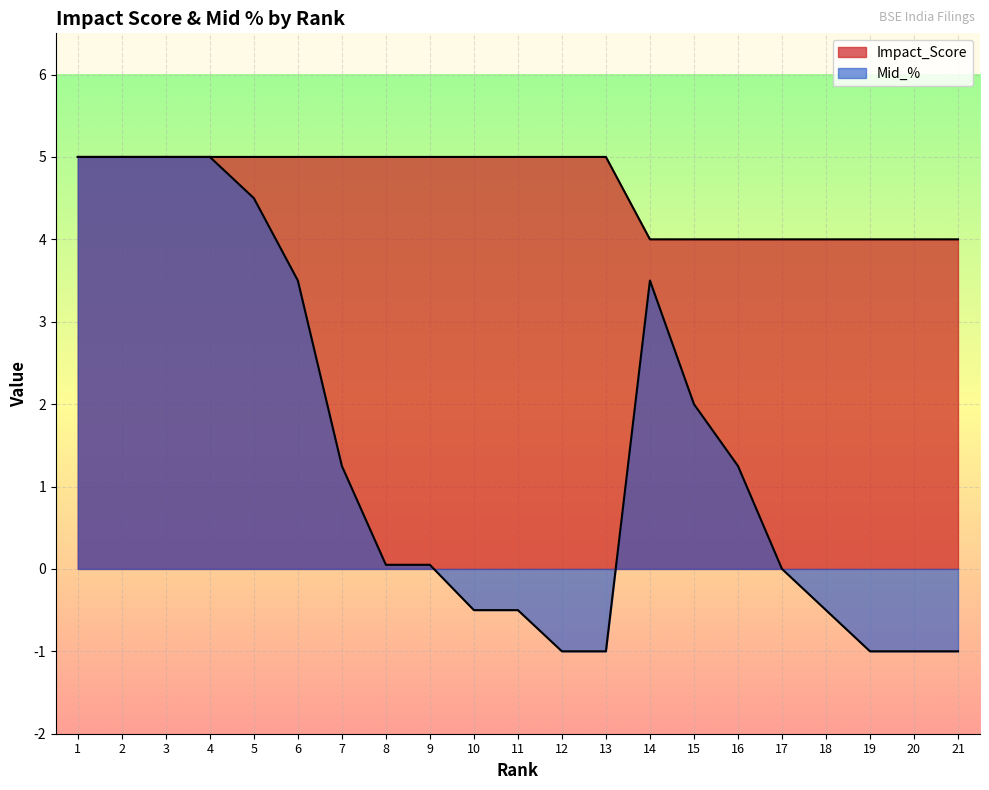

Rank the series by their maximum value, from highest to lowest.

Impact_Score, Mid_%